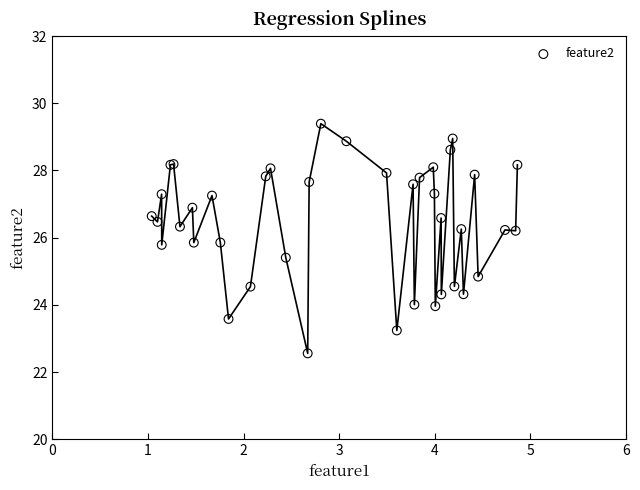

What Y value in the scatter plot is closest to 25?

24.8